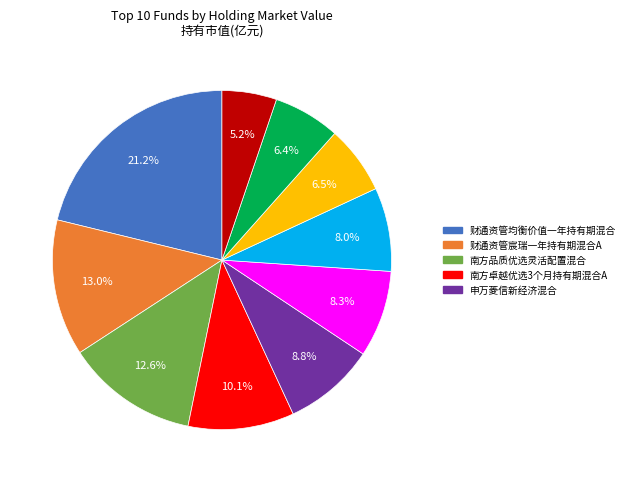

To the nearest percent, what is the average slice percentage?

10%